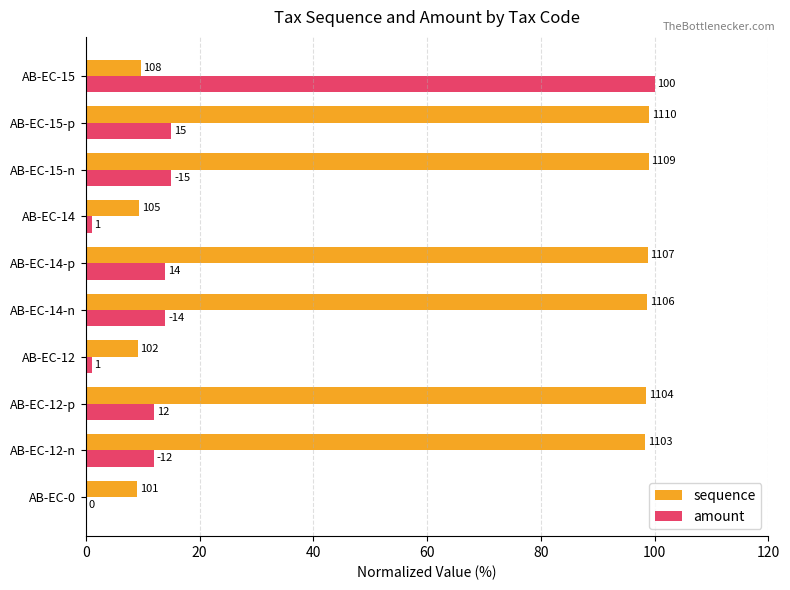

What are all the series names shown in the legend?

sequence, amount